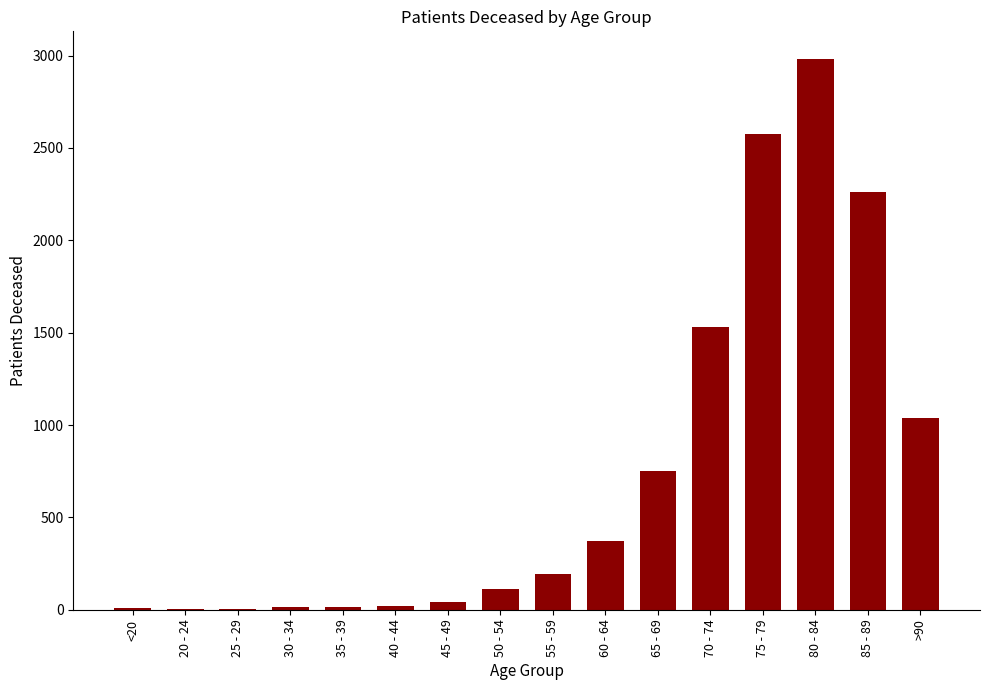

The chart shows a value of 270 at 65 - 69. True or false?

False